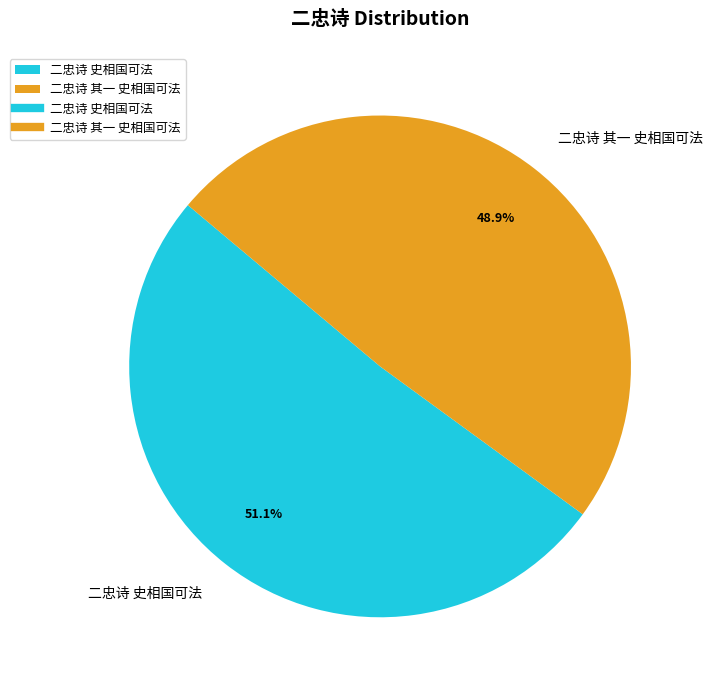

To the nearest percent, what is the difference between the largest and smallest slice percentages?

2%